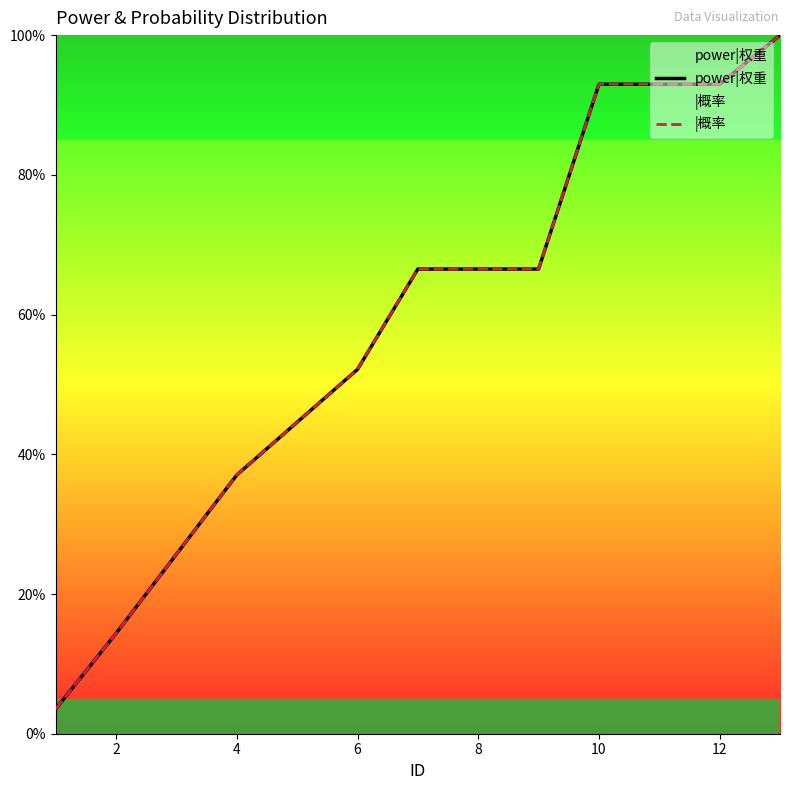

Between 8 and 12, which is larger?

12